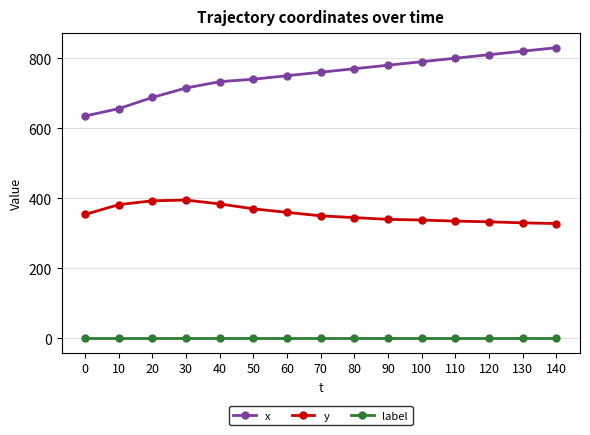

True or false: label and y cross at least once.

False